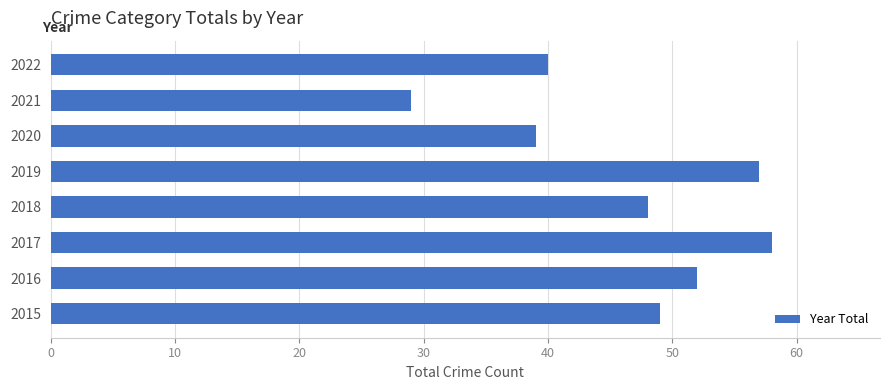

List the labels in order of value, smallest first.

2021, 2020, 2022, 2018, 2015, 2016, 2019, 2017